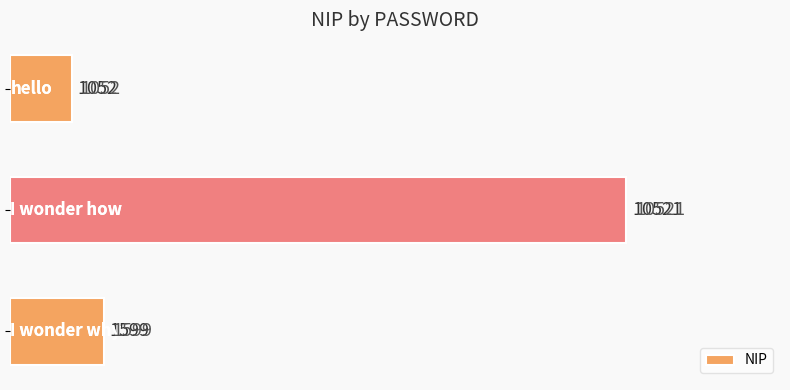

Count the number of categories in the chart.

3